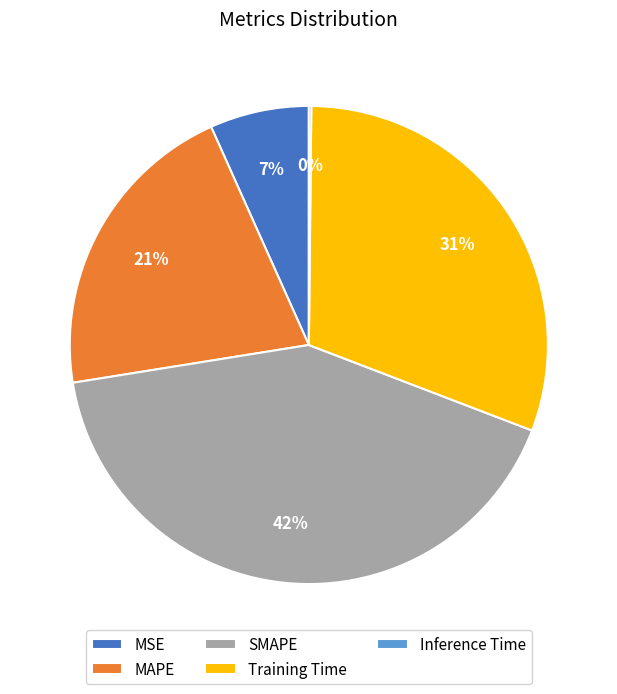

Does any single category account for the majority?

No